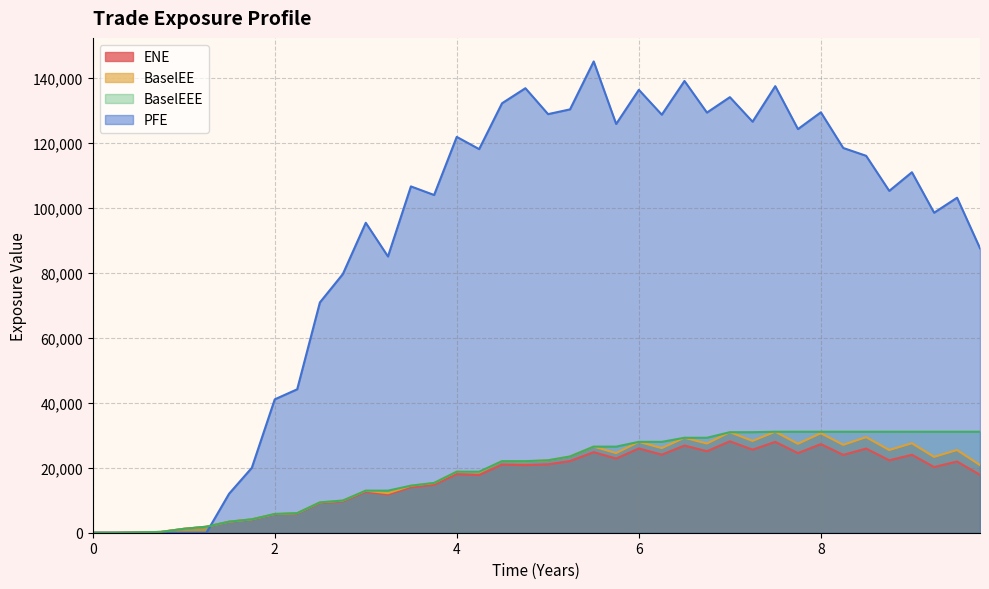

Between which two adjacent categories do PFE and BaselEE first intersect?

2017-05-30 and 2017-08-29